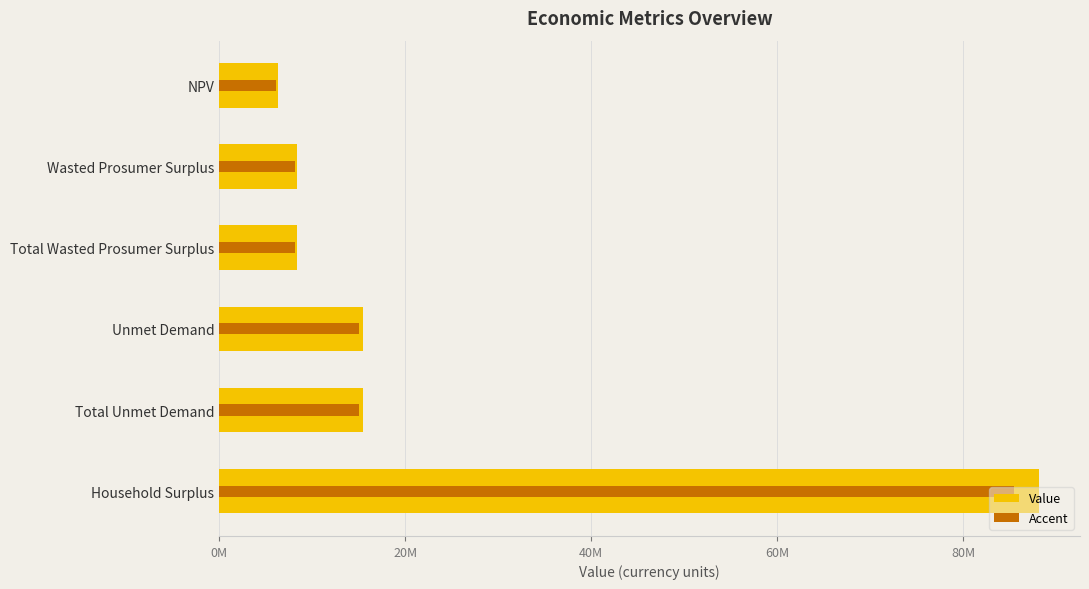

What are all the series names shown in the legend?

Value, Accent